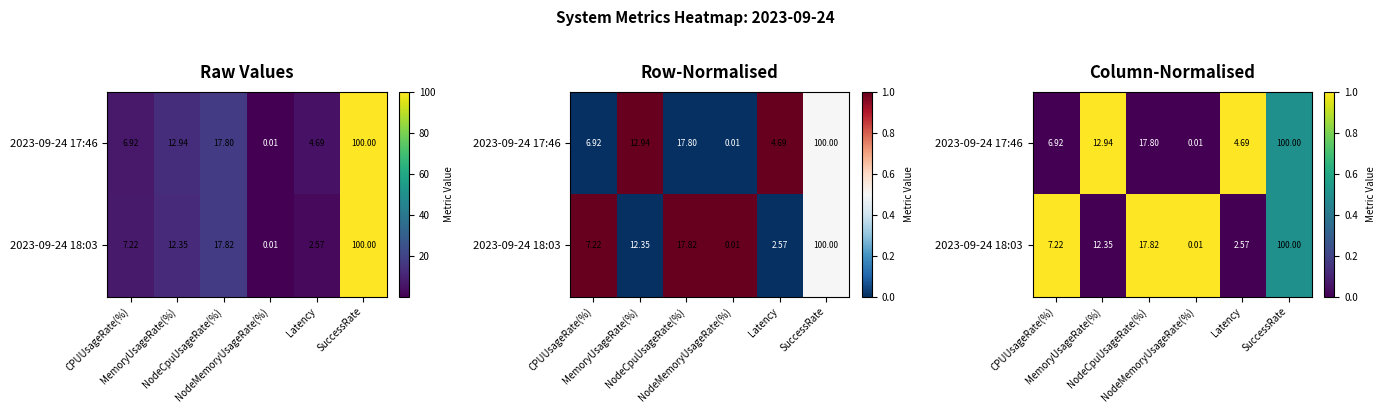

How many categories are shown in the chart?

6